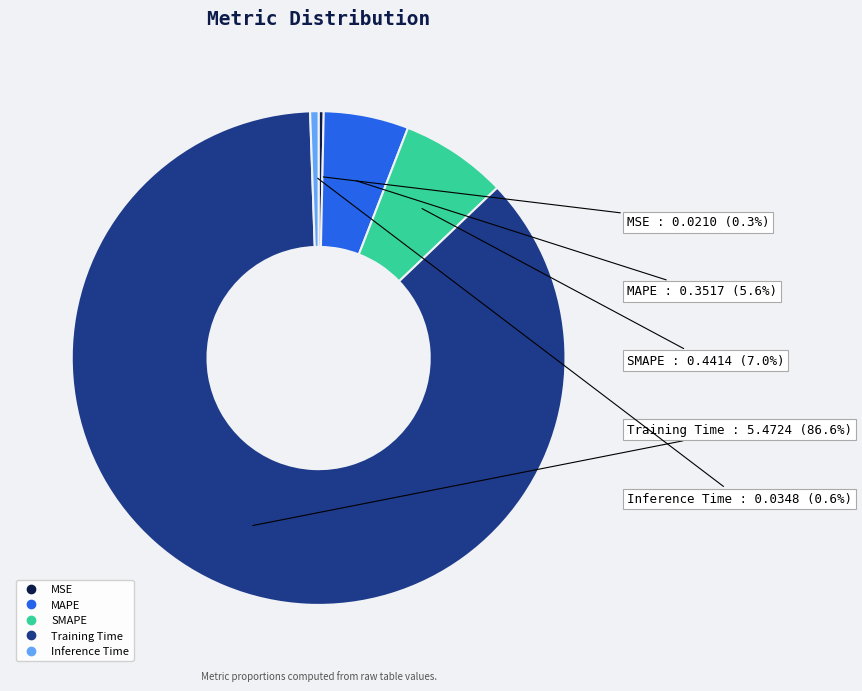

Is it true that Training Time is 87% of the pie?

True